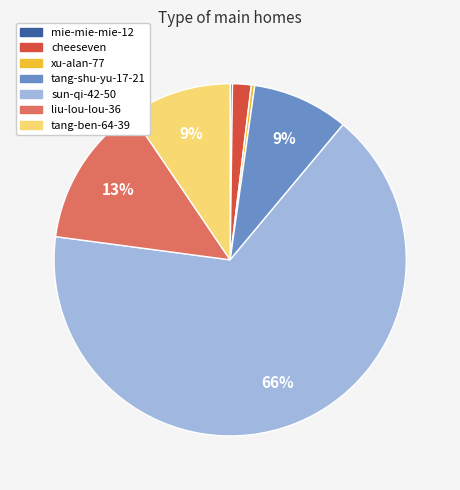

To the nearest percent, what is the combined percentage of cheeseven and xu-alan-77?

2%